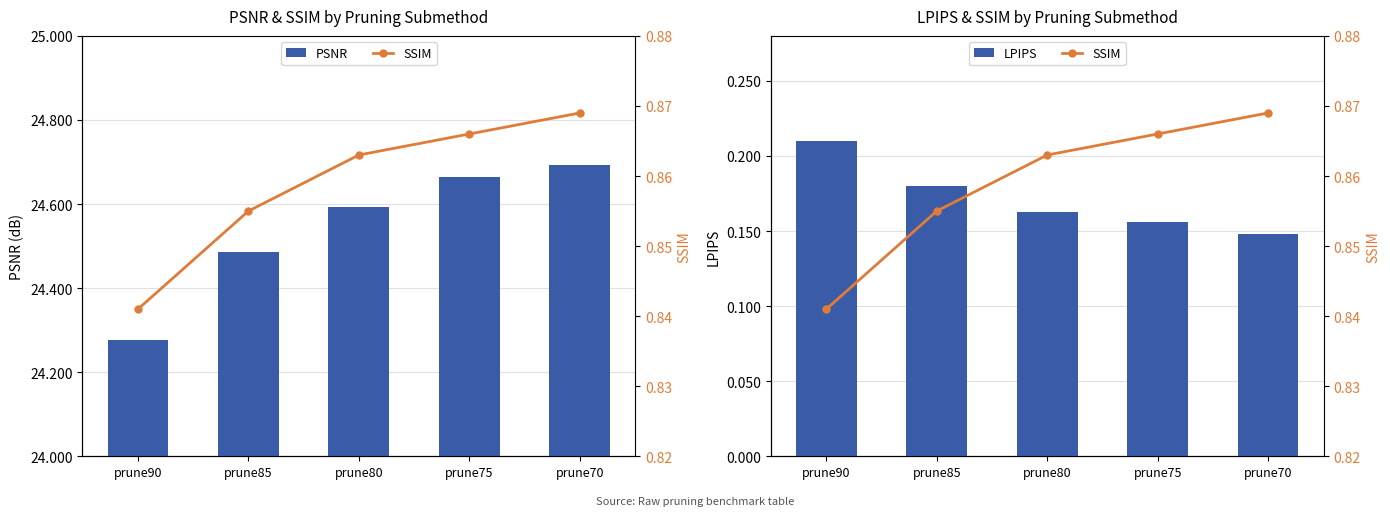

Reading left to right, what are all the values shown in this chart?

PSNR: 24.3	24.5	24.6	24.7	24.7
LPIPS: 0.2	0.2	0.2	0.2	0.1
SSIM: 0.8	0.9	0.9	0.9	0.9